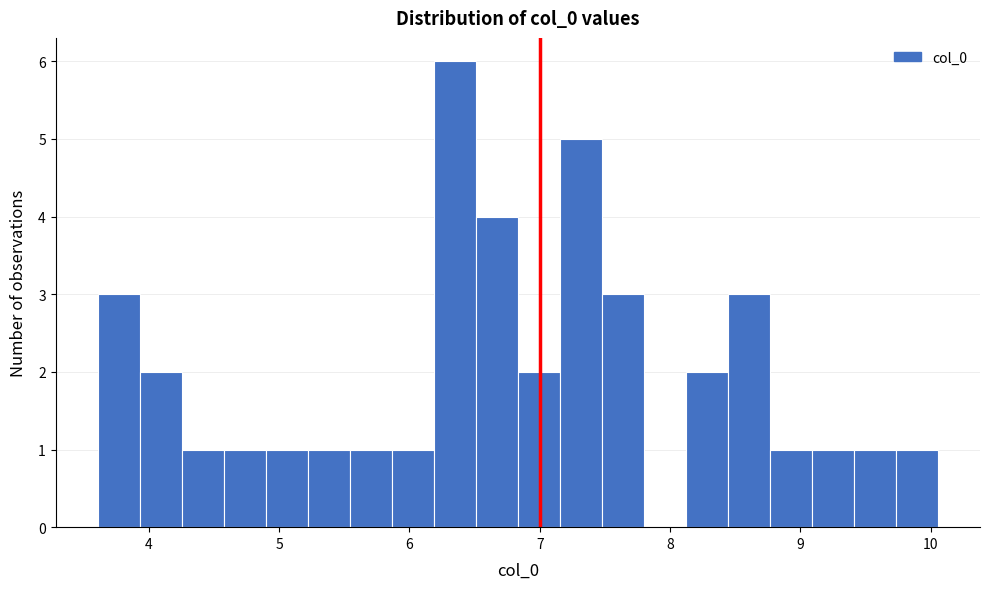

Read against the x-axis, roughly where is the centre of the tallest bar?

6.3